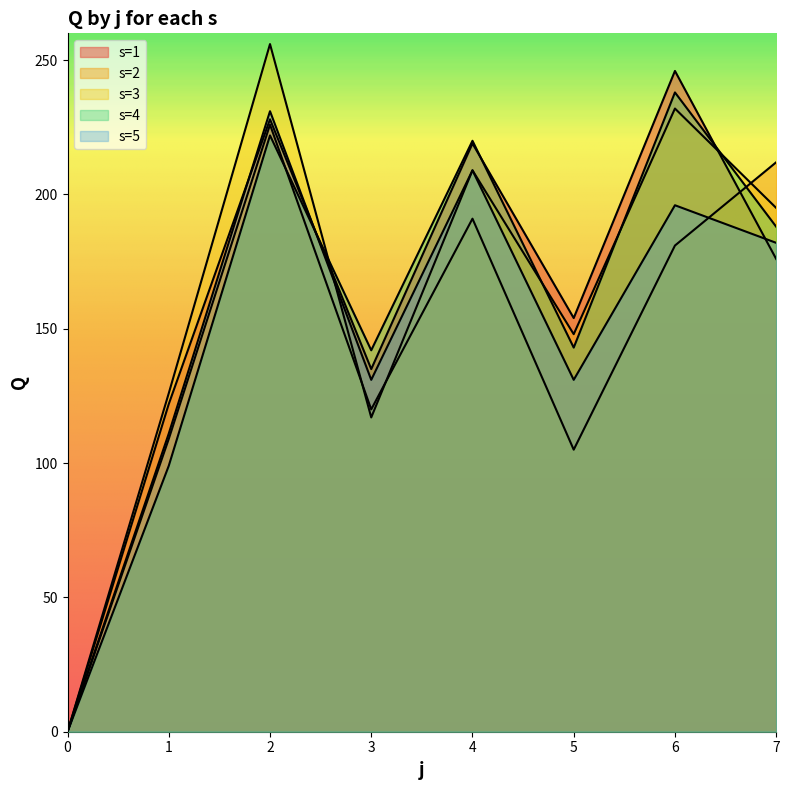

The s3 series shows 86 at 4. True or false?

False